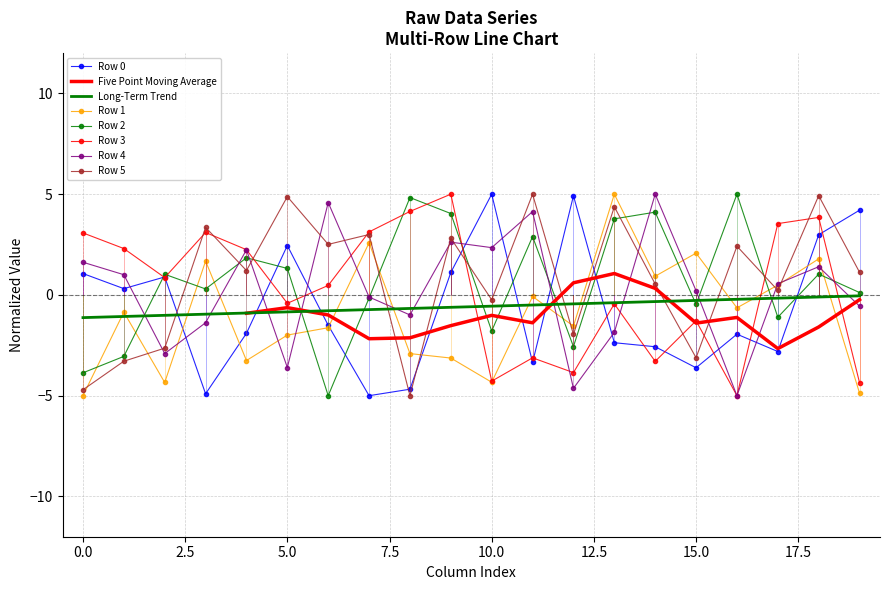

How many times do Row 3 and Row 2 cross each other?

9